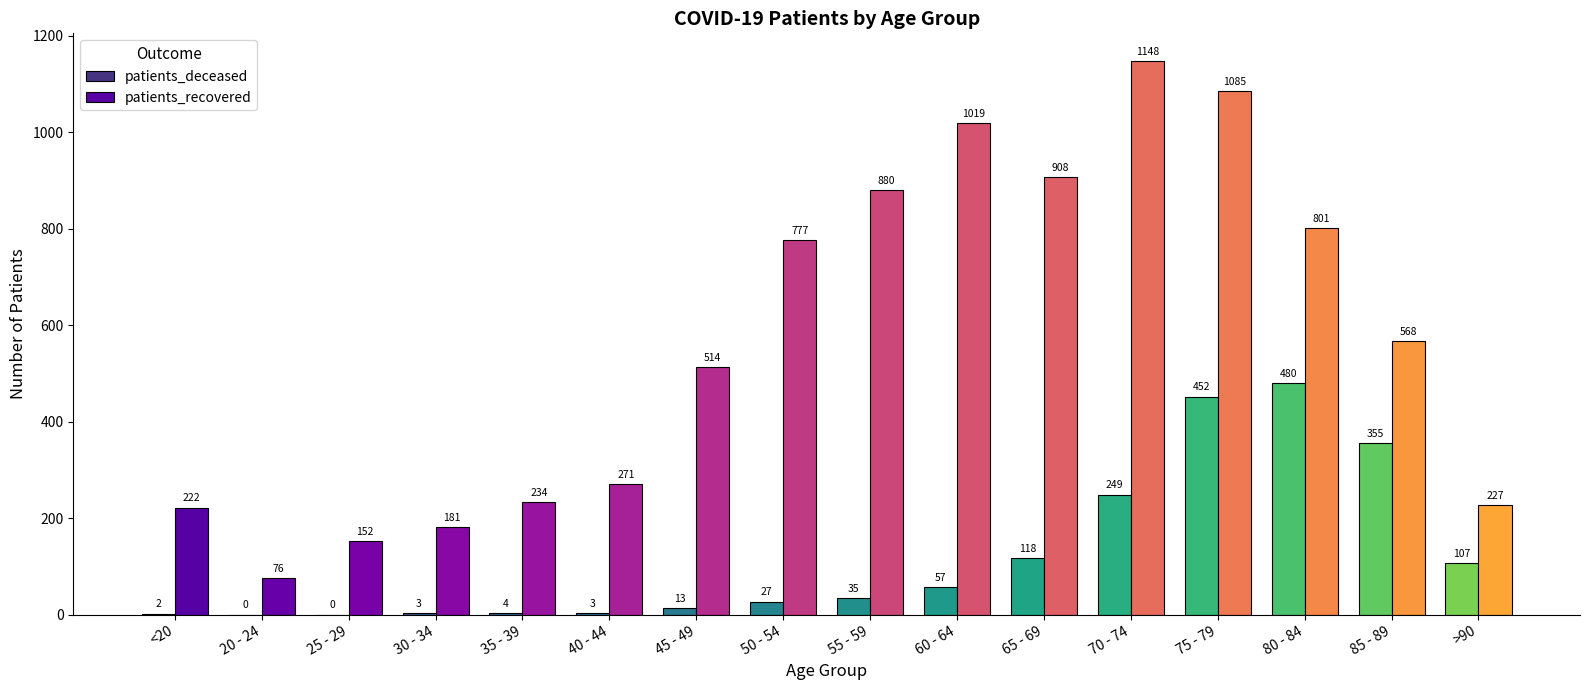

Which series changed the most between 40 - 44 and 85 - 89?

patients_deceased